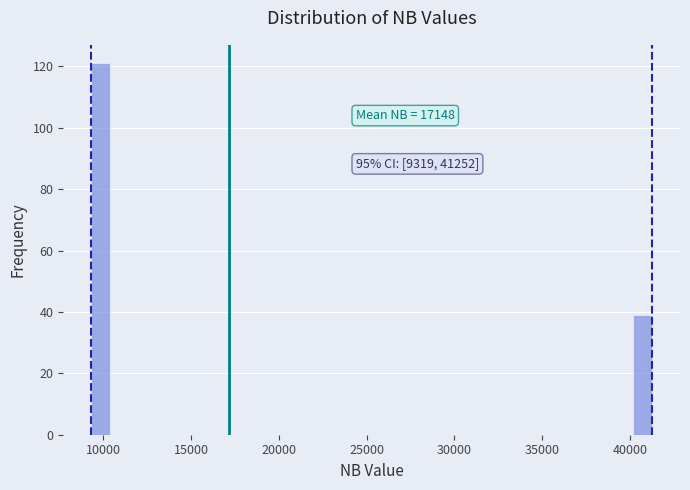

Read against the x-axis, roughly where is the centre of the tallest bar?

10000